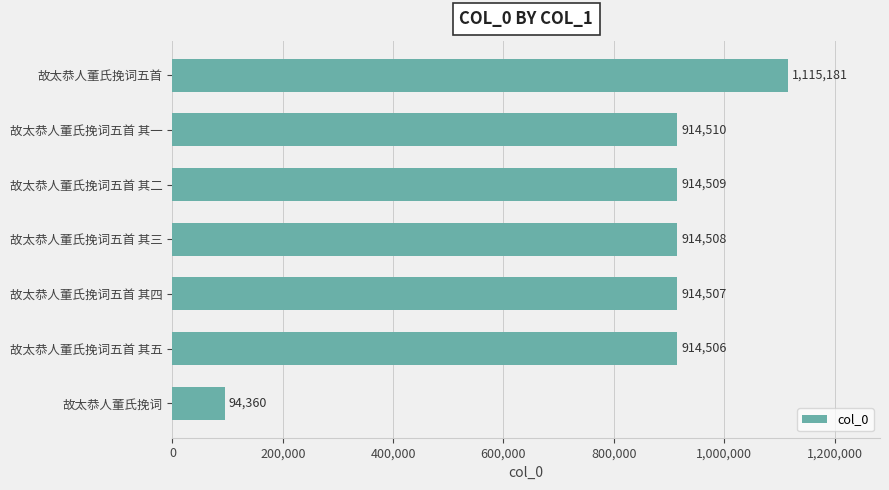

List the labels in order of value, smallest first.

故太恭人董氏挽词, 故太恭人董氏挽词五首 其五, 故太恭人董氏挽词五首 其四, 故太恭人董氏挽词五首 其三, 故太恭人董氏挽词五首 其二, 故太恭人董氏挽词五首 其一, 故太恭人董氏挽词五首